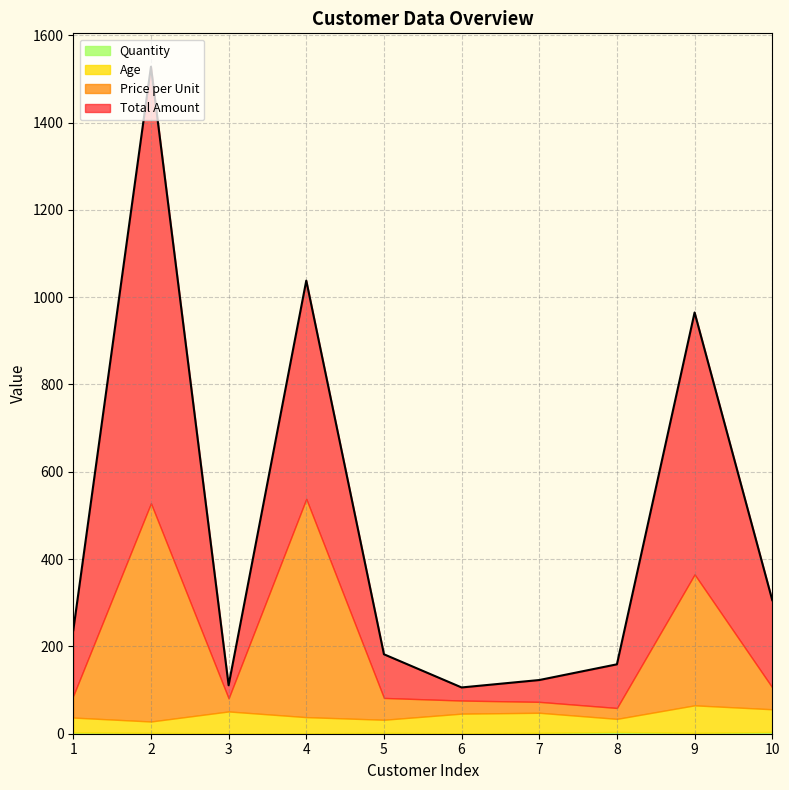

Which series has the largest range (max minus min)?

Total Amount